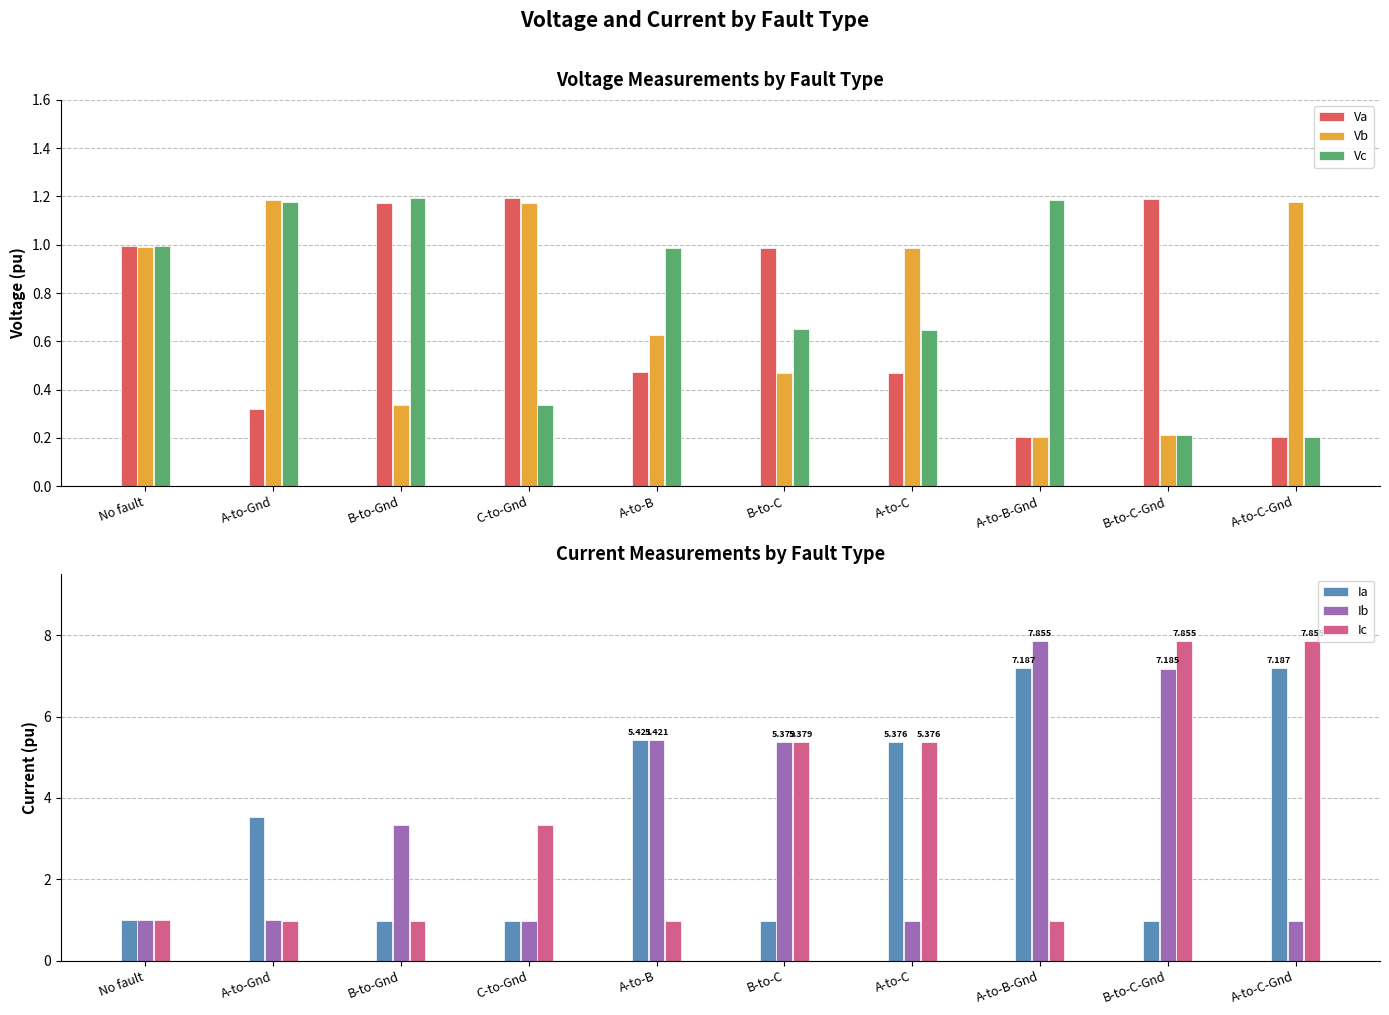

Rank the series at B-to-Gnd from lowest to highest value.

Vb, Ia, Ic, Va, Vc, Ib